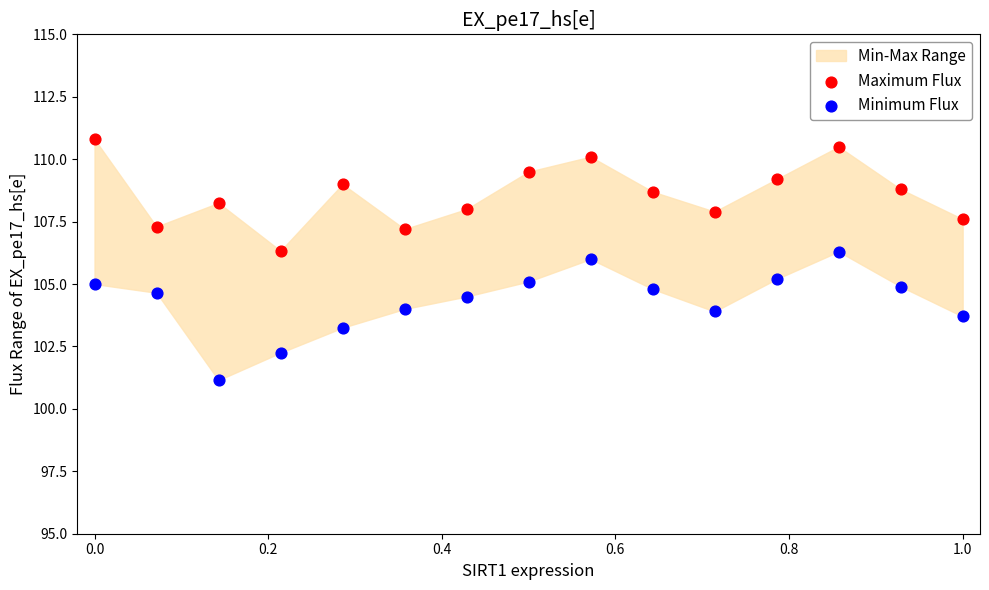

Which series has the widest spread of Y values?

Minimum Flux